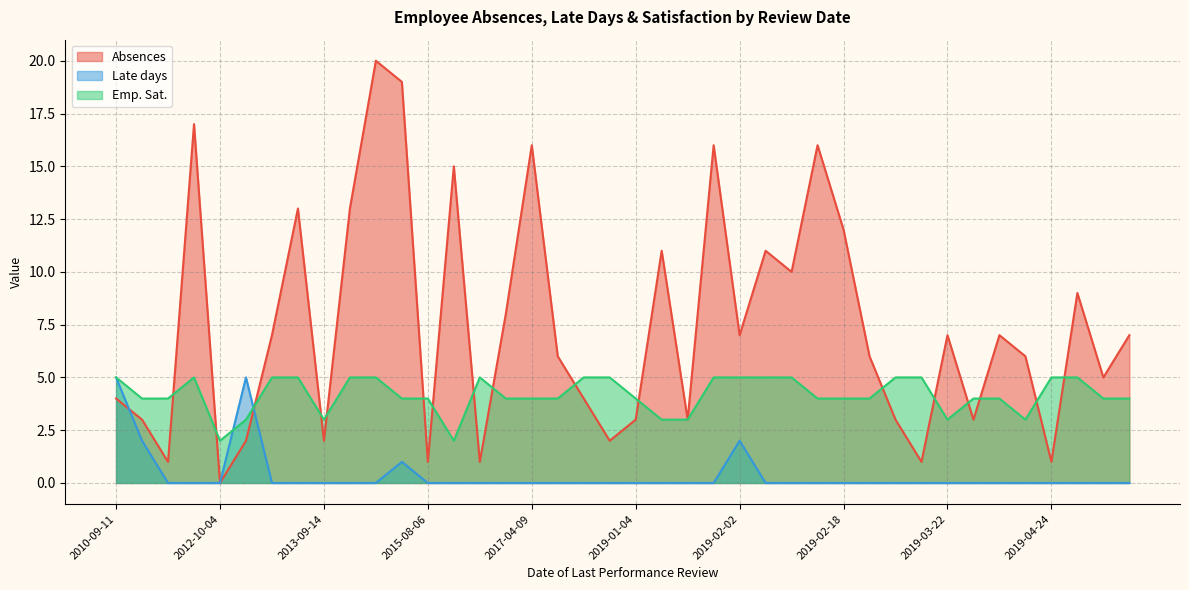

Which has a higher value, 2011-05-17 or 2019-01-23?

2019-01-23